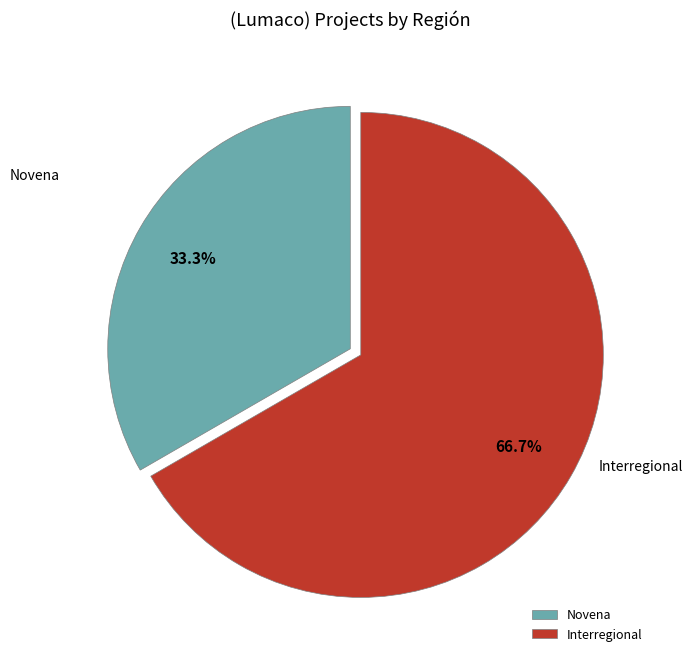

What is the ratio of the value at Novena to the value at Interregional?

0.5